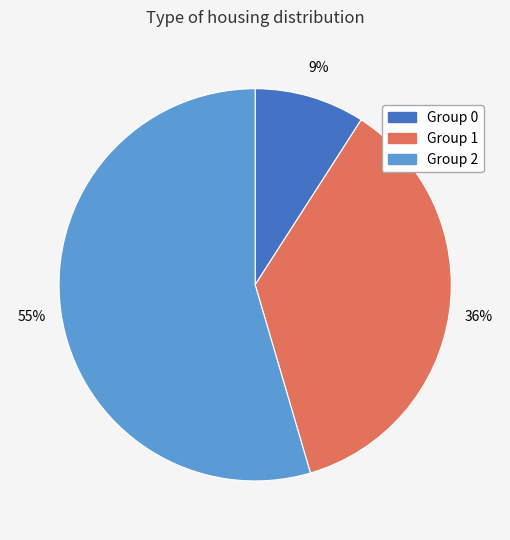

Is there any slice that represents more than half of the pie?

Yes